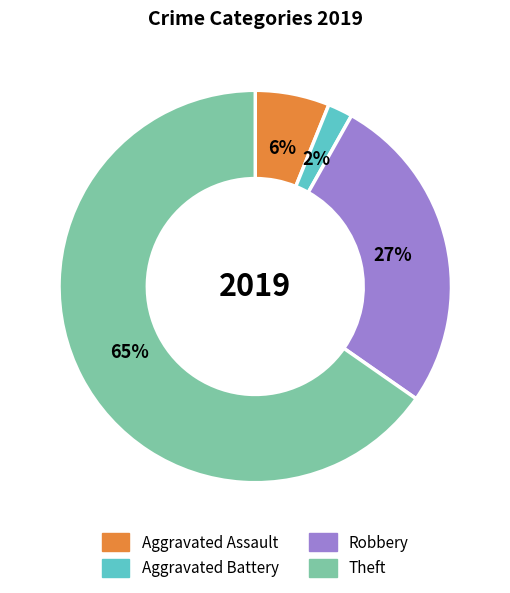

Which slice is the smallest?

Aggravated Battery